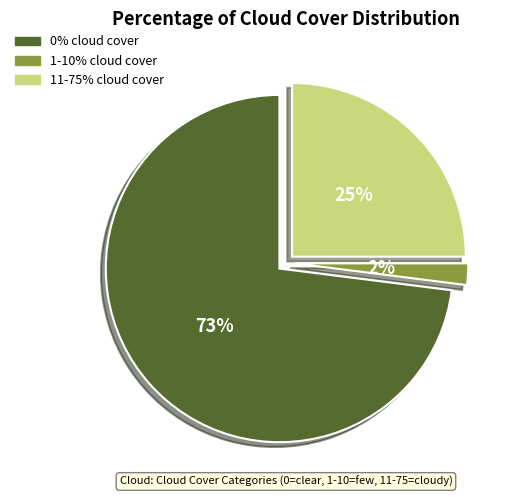

Is the sum of 1-10% cloud cover and 0% cloud cover greater than half?

Yes